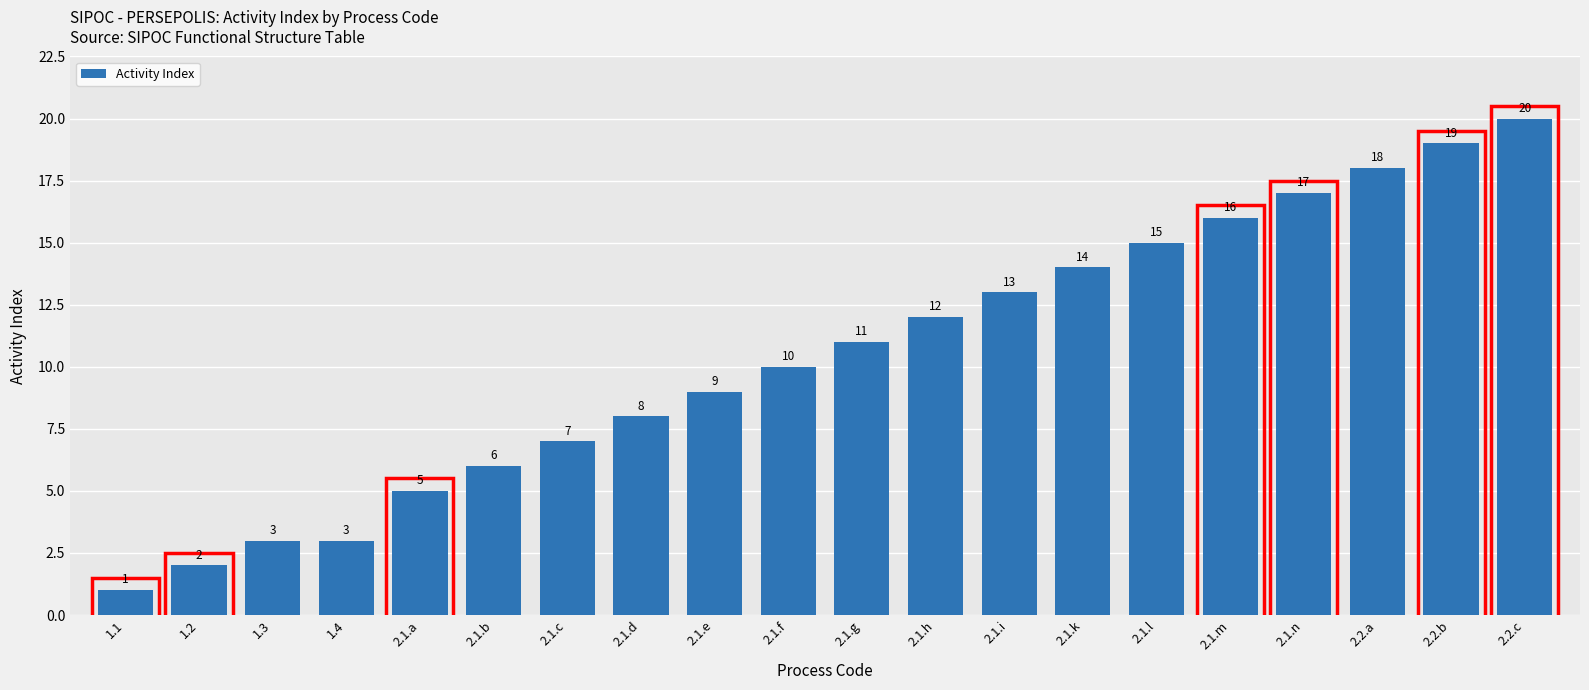

True or false: the data shows 7 at 2.1.c.

True